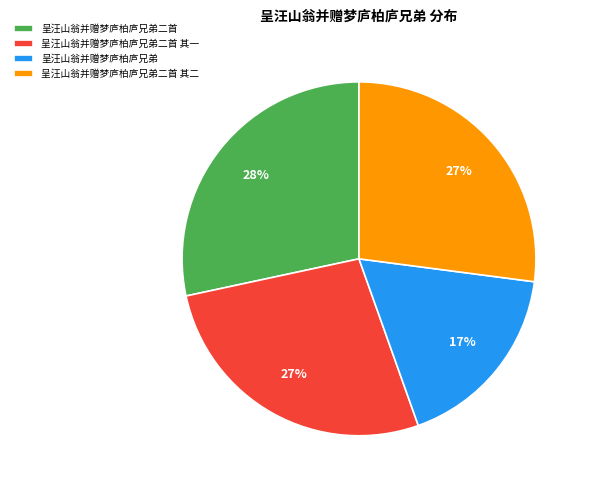

To the nearest percent, what is the difference between the 呈汪山翁并赠梦庐柏庐兄弟二首 其一 and 呈汪山翁并赠梦庐柏庐兄弟二首 slice percentages?

1%